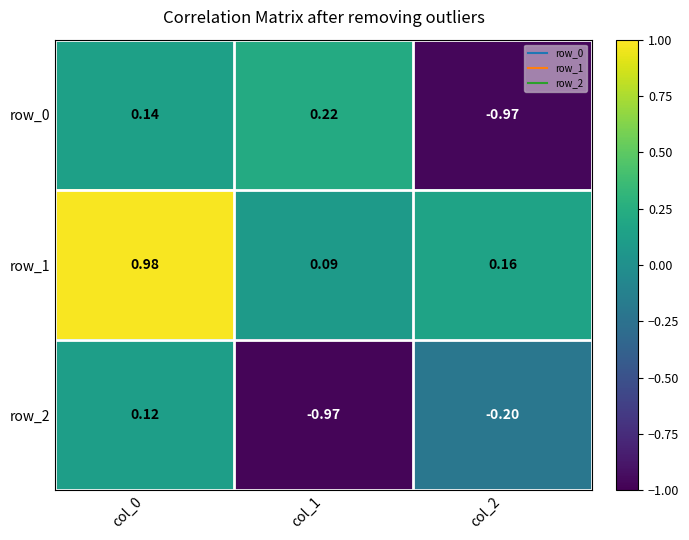

How many values in row_0 are below zero?

1